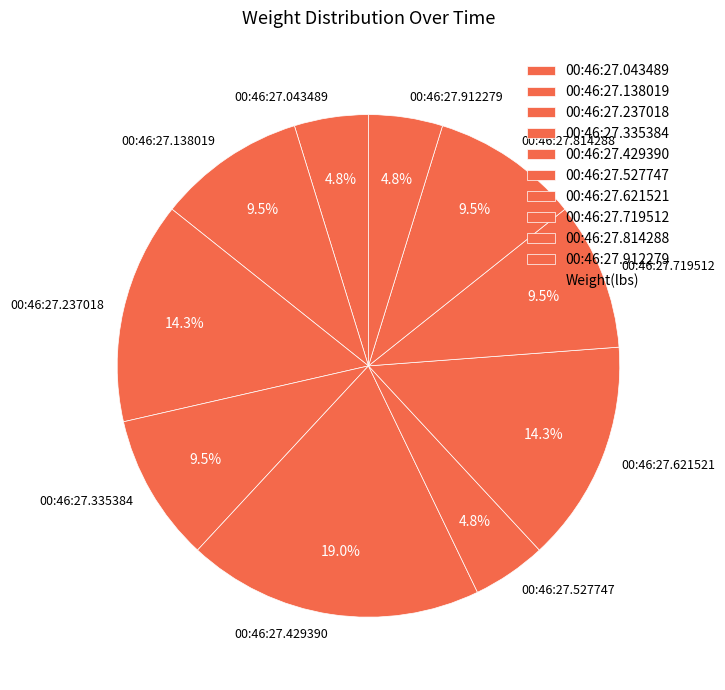

The 00:46:27.429390 slice represents 19% of the pie. True or false?

True